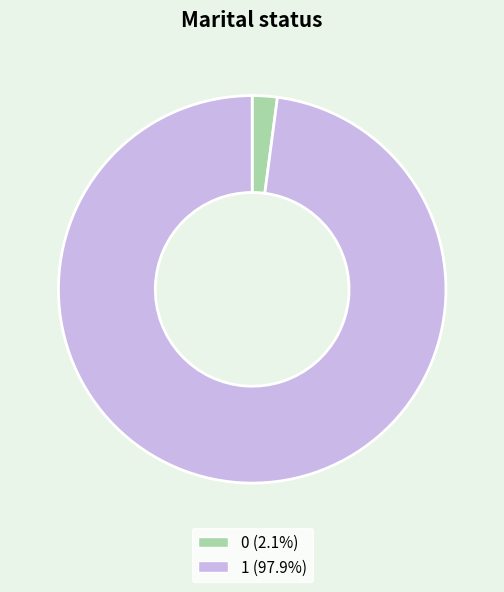

What is the majority slice?

1